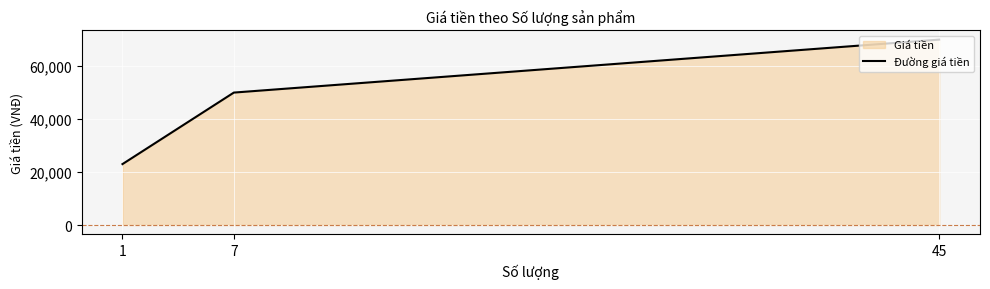

At which category does the chart reach its peak across all series?

45